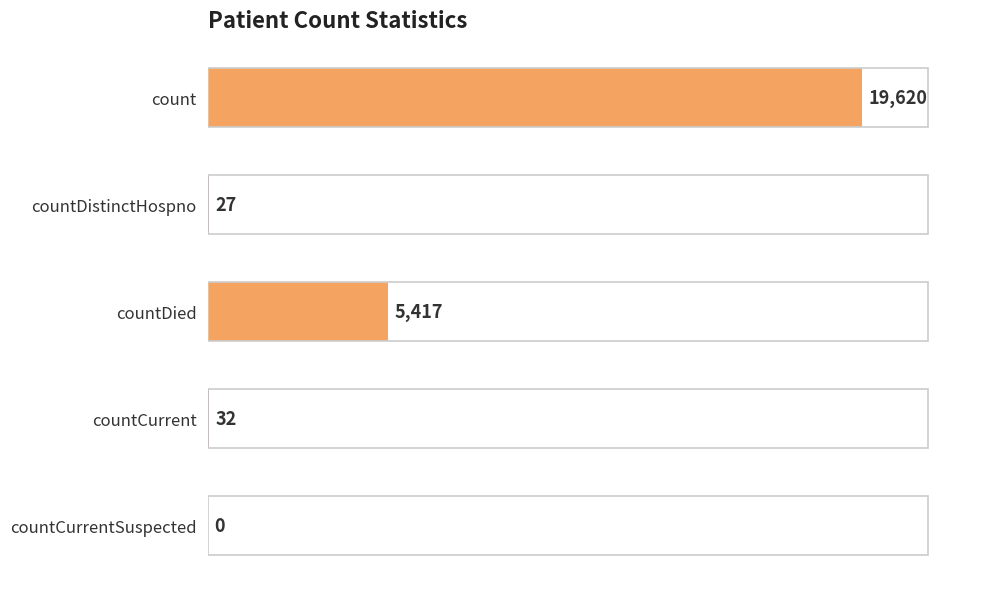

Reading bottom to top, list all the values displayed in this chart.

countCurrentSuspected=0	countCurrent=32	countDied=5417	countDistinctHospno=27	count=19620